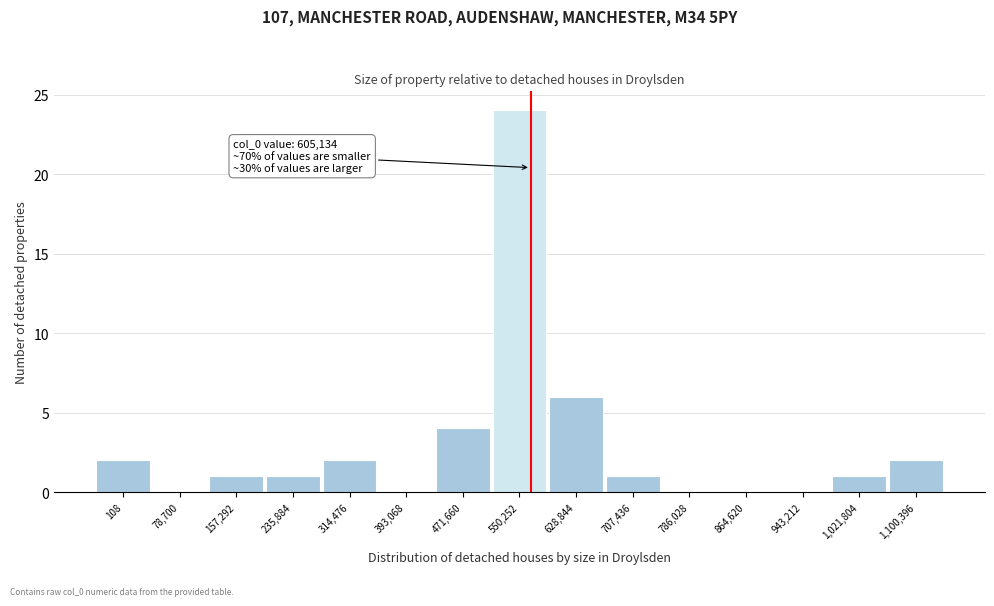

Reading right to left, list all the values displayed in this chart.

1,100,396=2	1,021,804=1	943,212=0	864,620=0	786,028=0	707,436=1	628,844=6	550,252=24	471,660=4	393,068=0	314,476=2	235,884=1	157,292=1	78,700=0	108=2